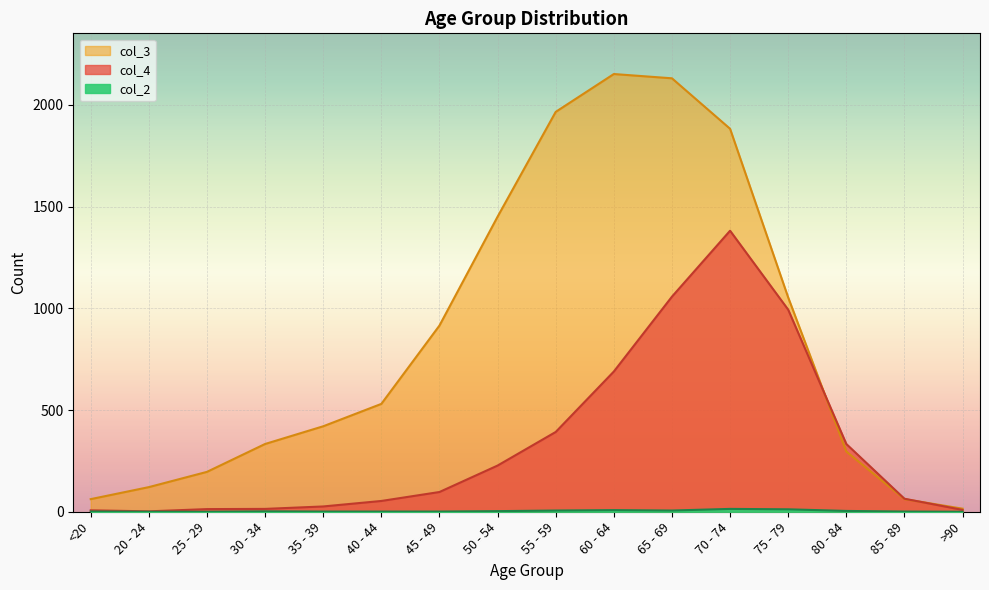

In col_2, how many points are lower than both neighbors (excluding endpoints)?

1